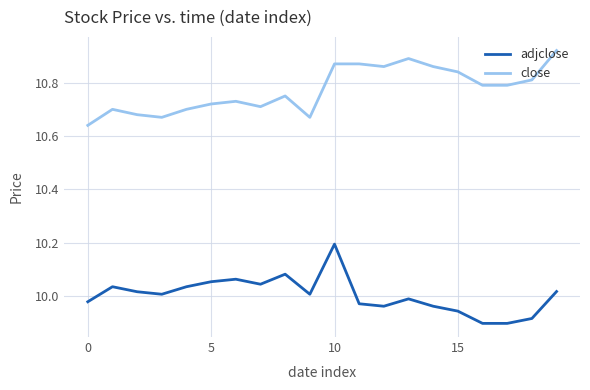

List the series in order of their overall mean, lowest first.

adjclose, close